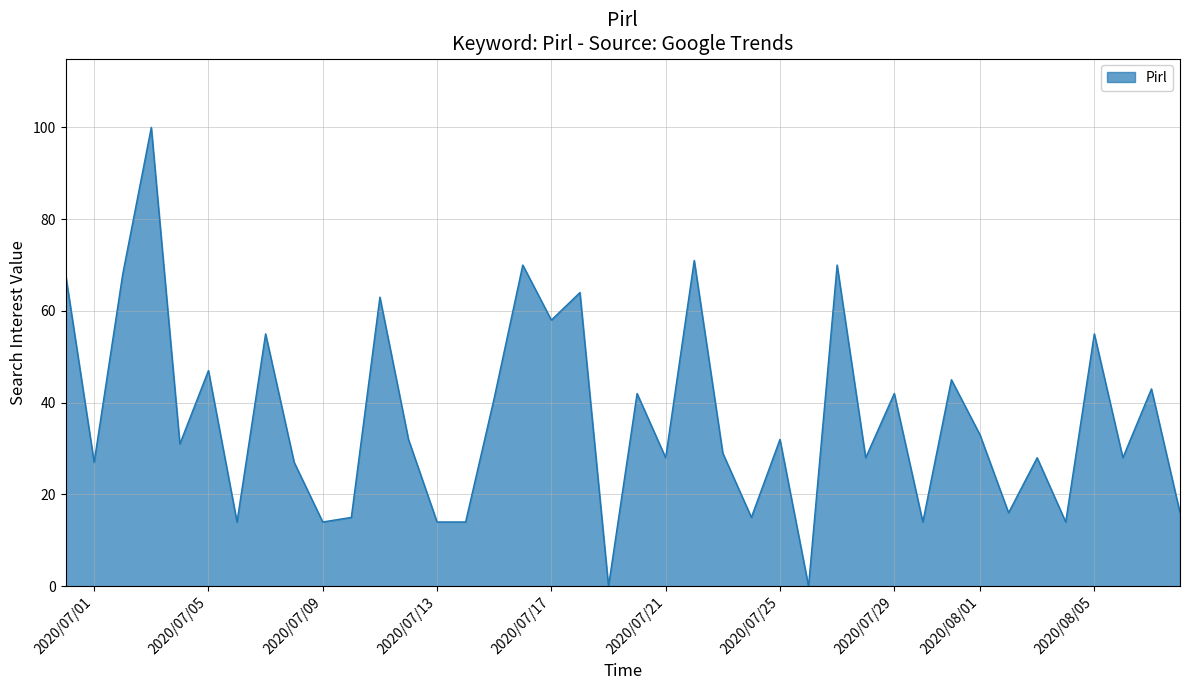

What is the difference between the maximum and minimum values?

100